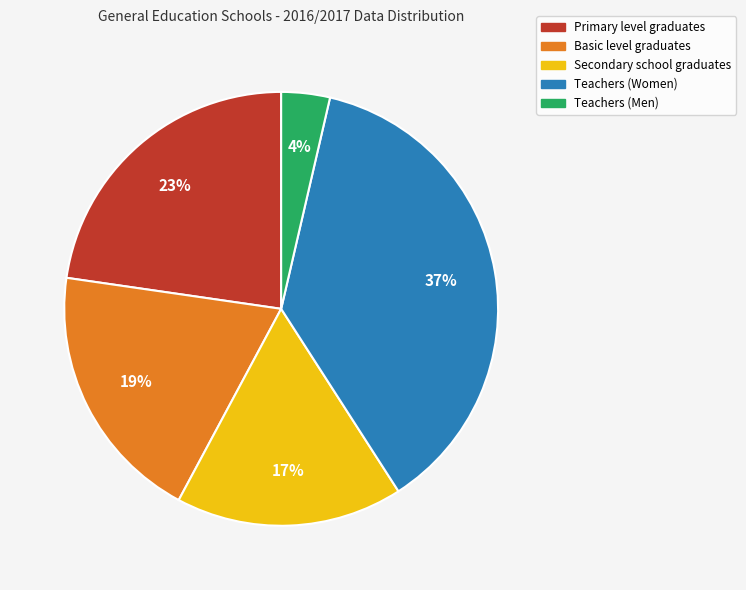

To the nearest percent, what portion does Teachers (Women) represent?

37%